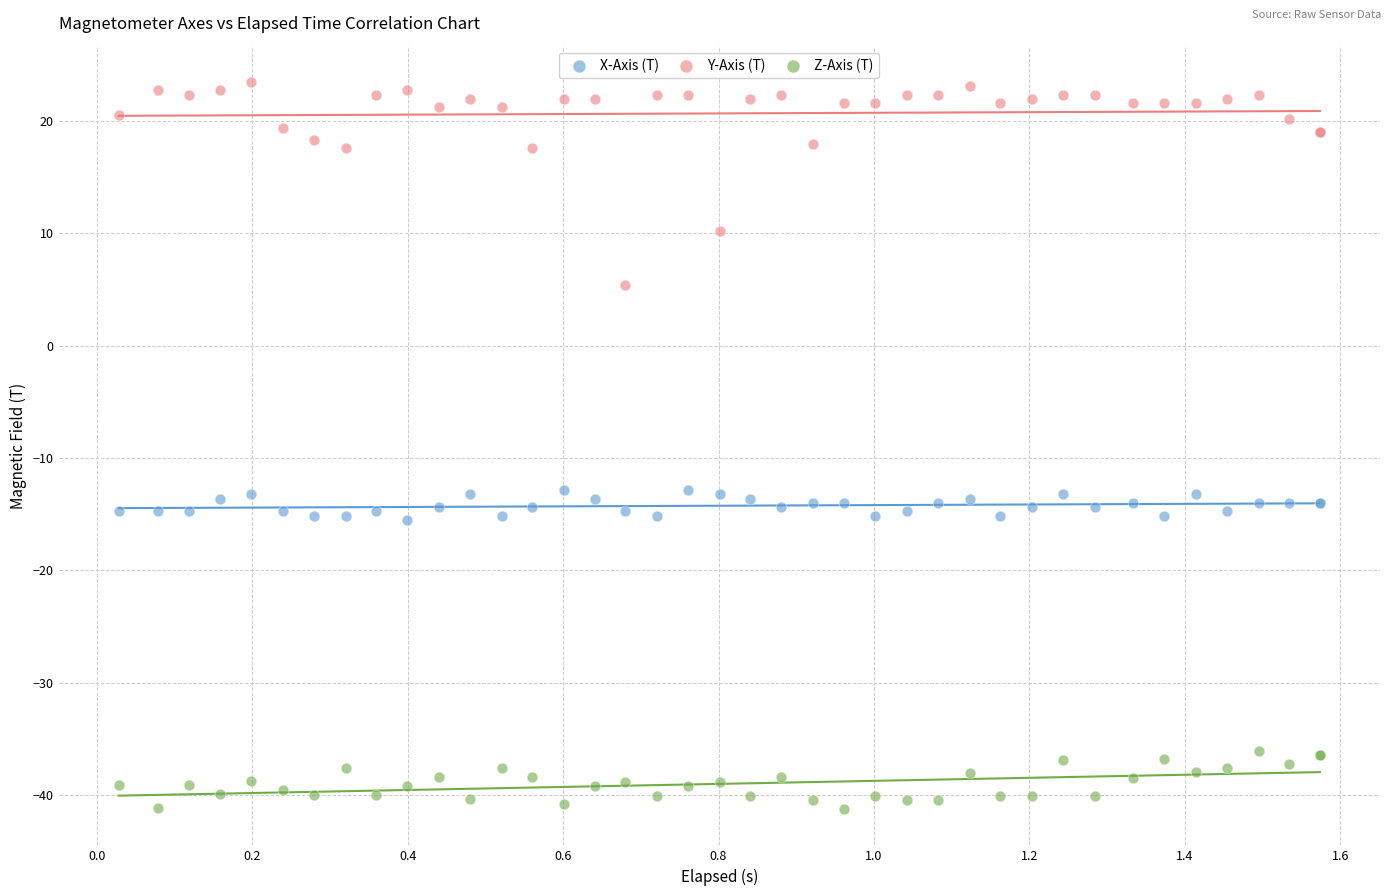

What is the X range (max minus min) for the scatter plot?

1.5